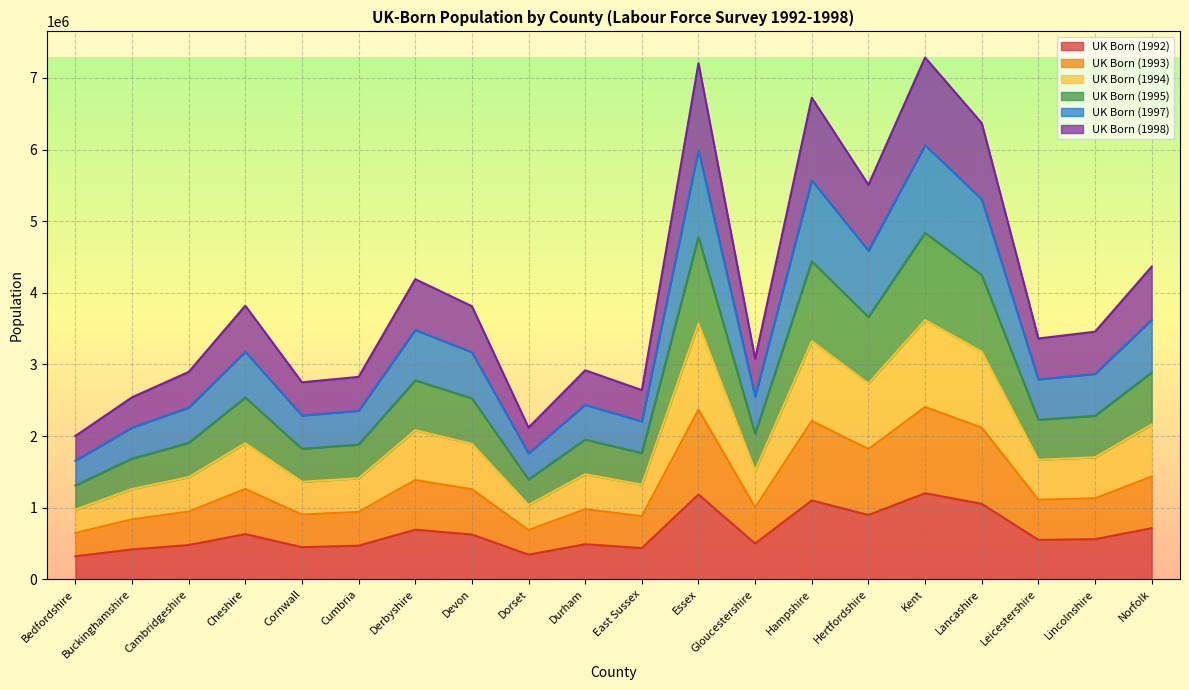

How many data points does each series have?

20